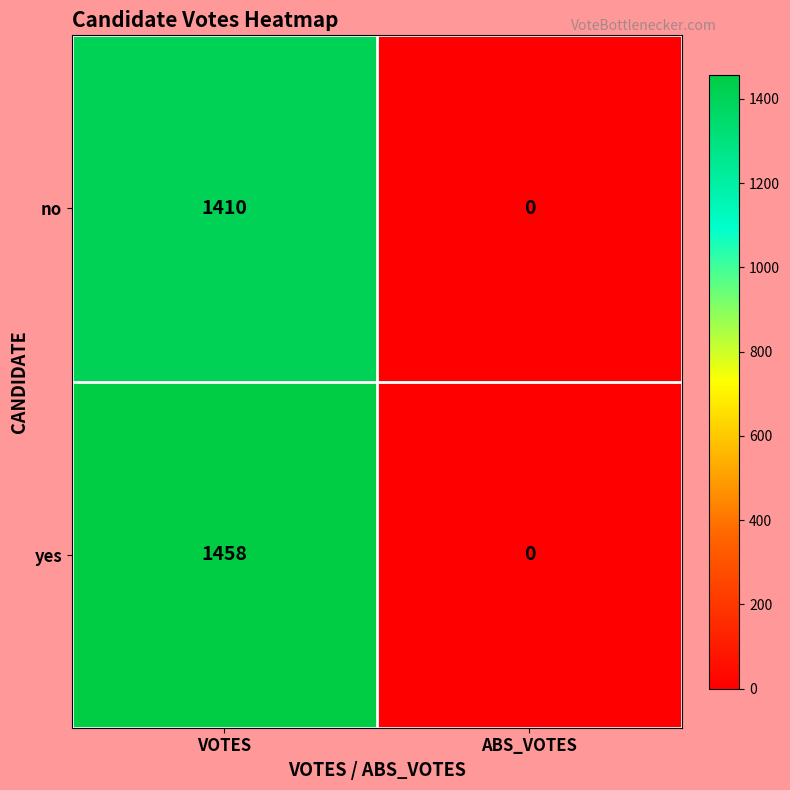

Is it true that yes equals 1458 at VOTES?

True